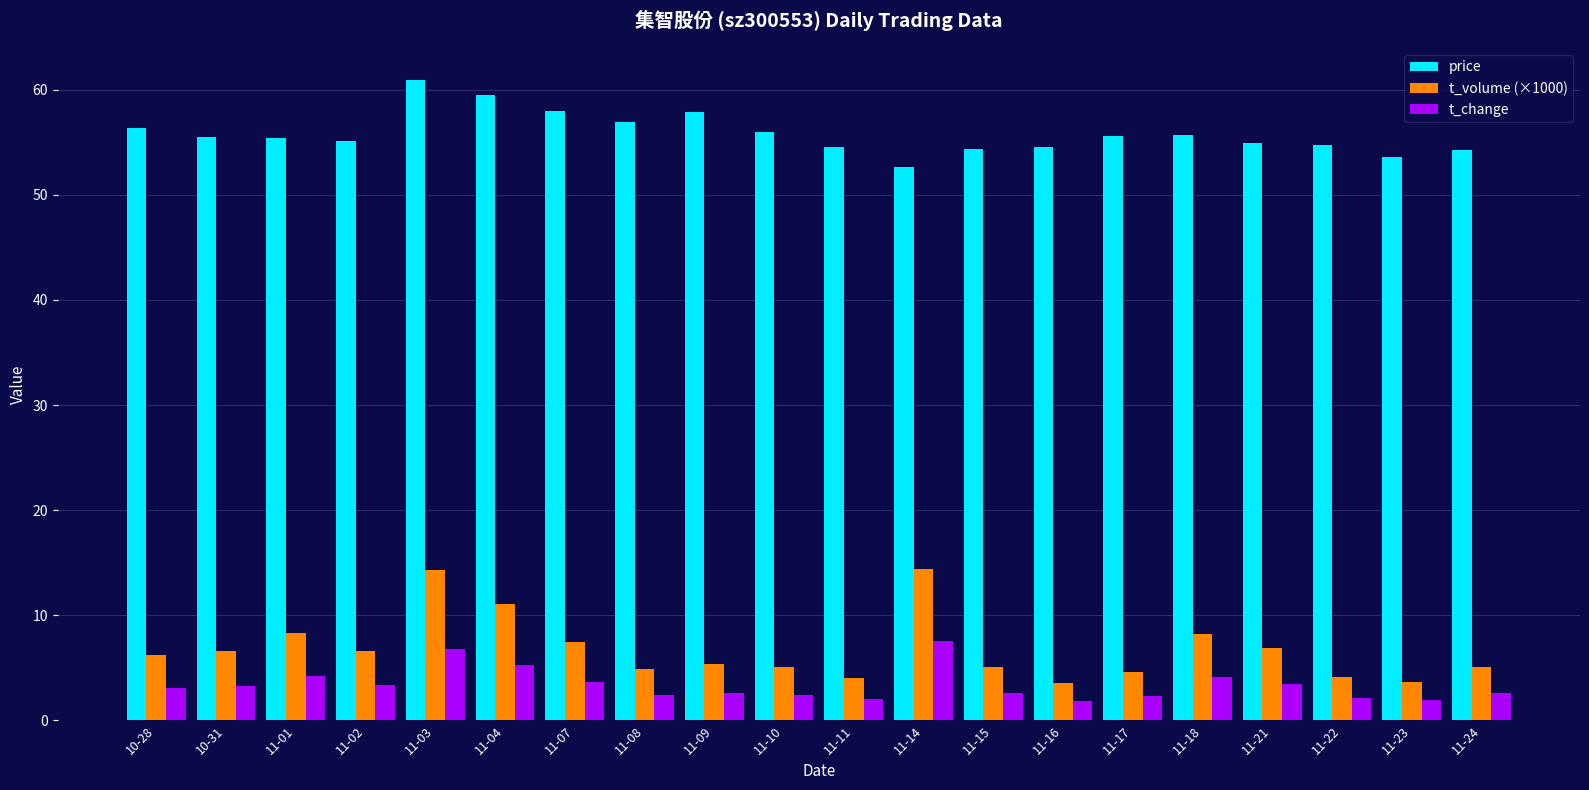

What is the minimum value for t_change?

1.8